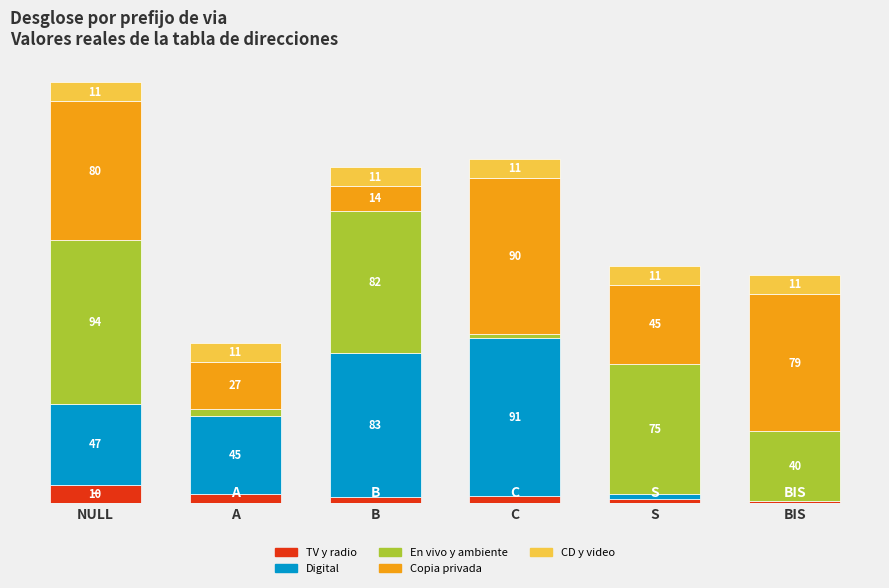

Are the bars horizontal?

No